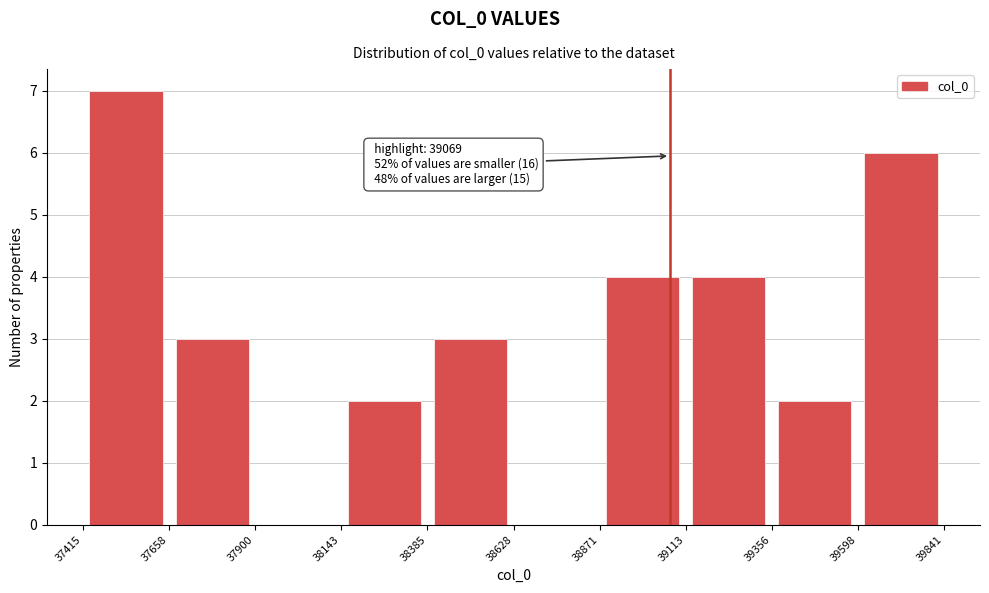

Over which range of the x-axis is the bar tallest?

37415 to 37658